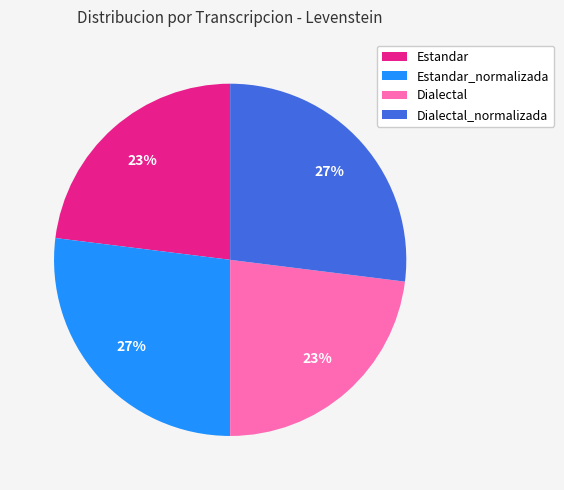

True or false: Dialectal_normalizada accounts for 27% of the total.

True